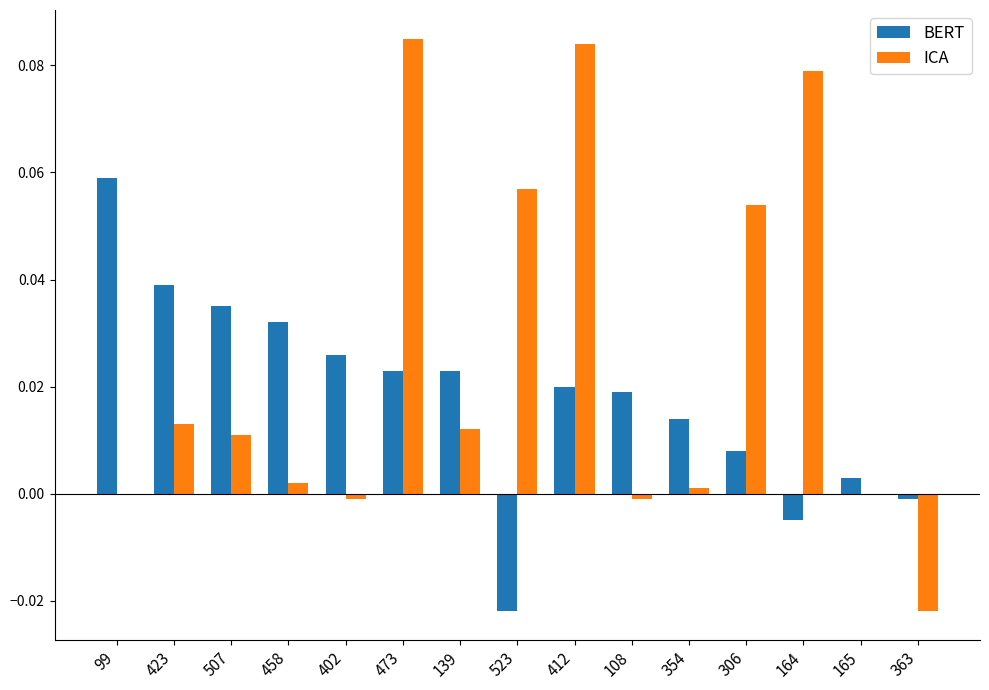

Is it true that BERT equals 0.0 at 473?

True